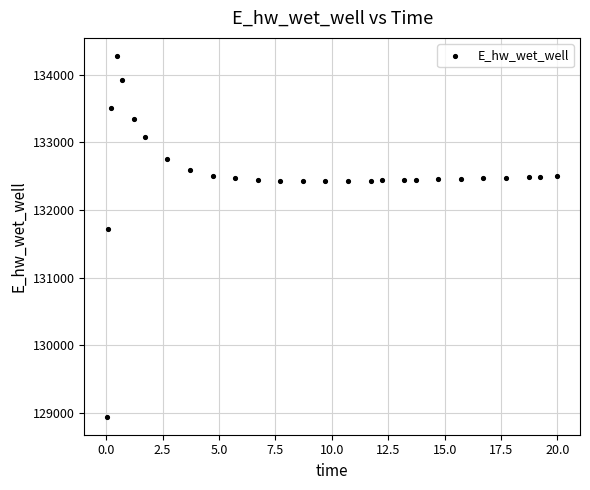

What Y value in the scatter plot is closest to 131609?

131725.1